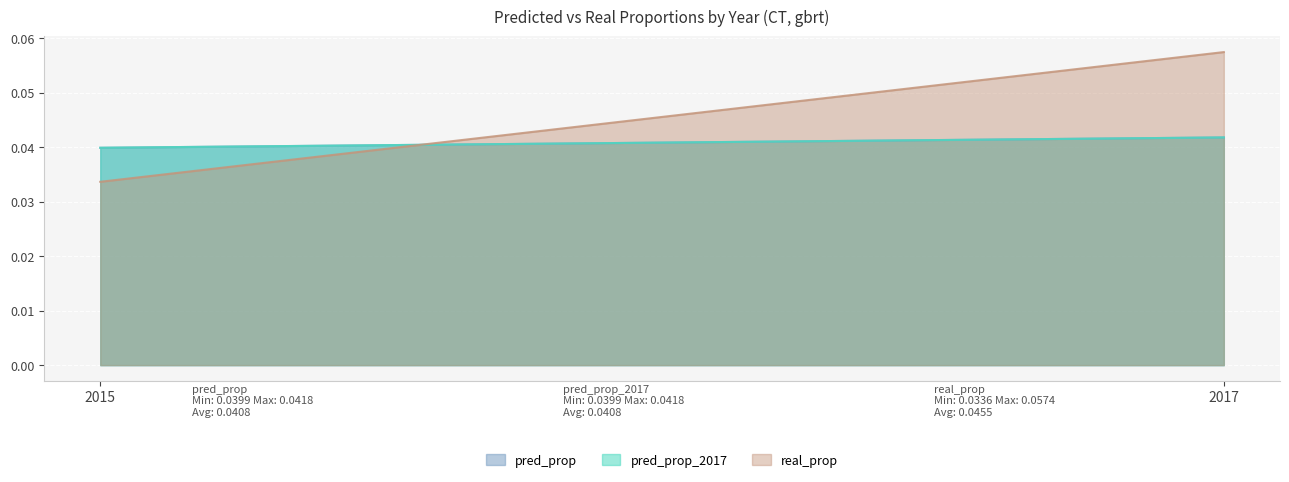

The pred_prop_2017 series shows 0.1 at 2015. True or false?

False